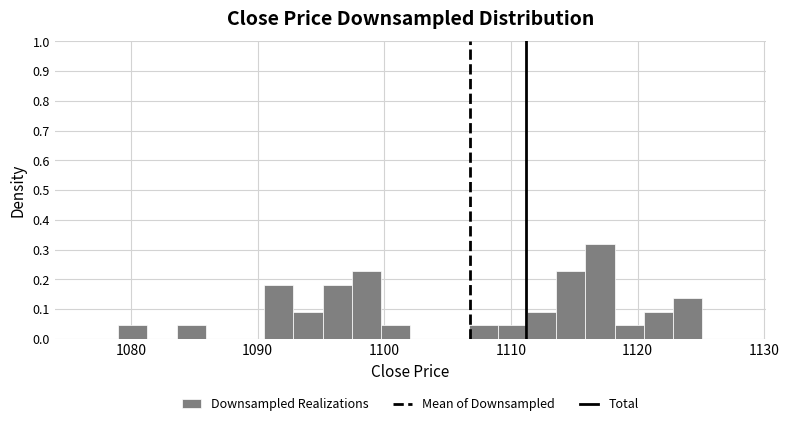

Read against the x-axis, roughly where is the centre of the tallest bar?

1117